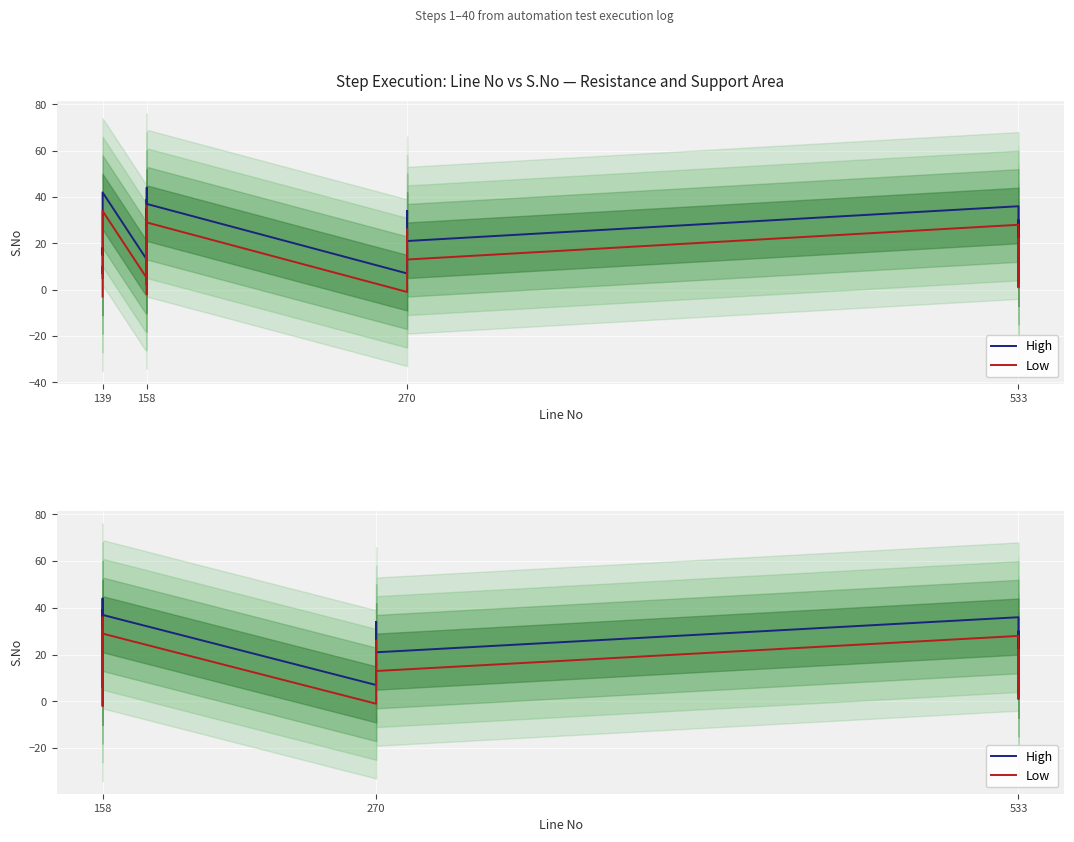

What is the difference between the maximum and second lowest values in the High series?

37